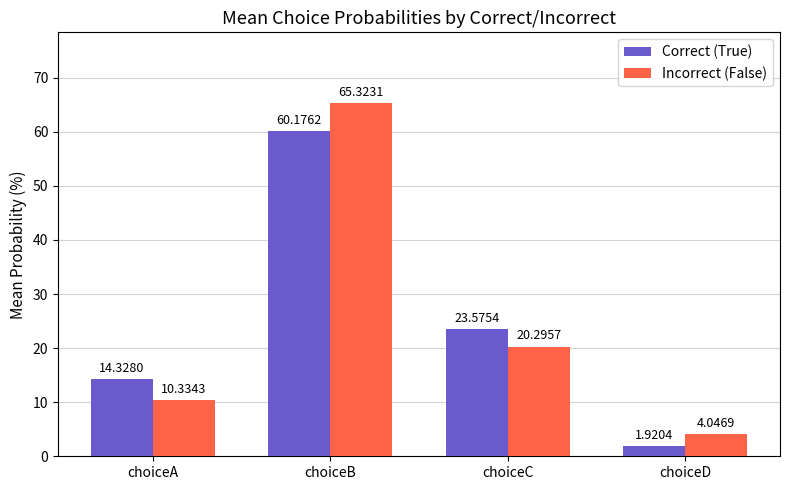

Does the chart contain stacked bars?

No